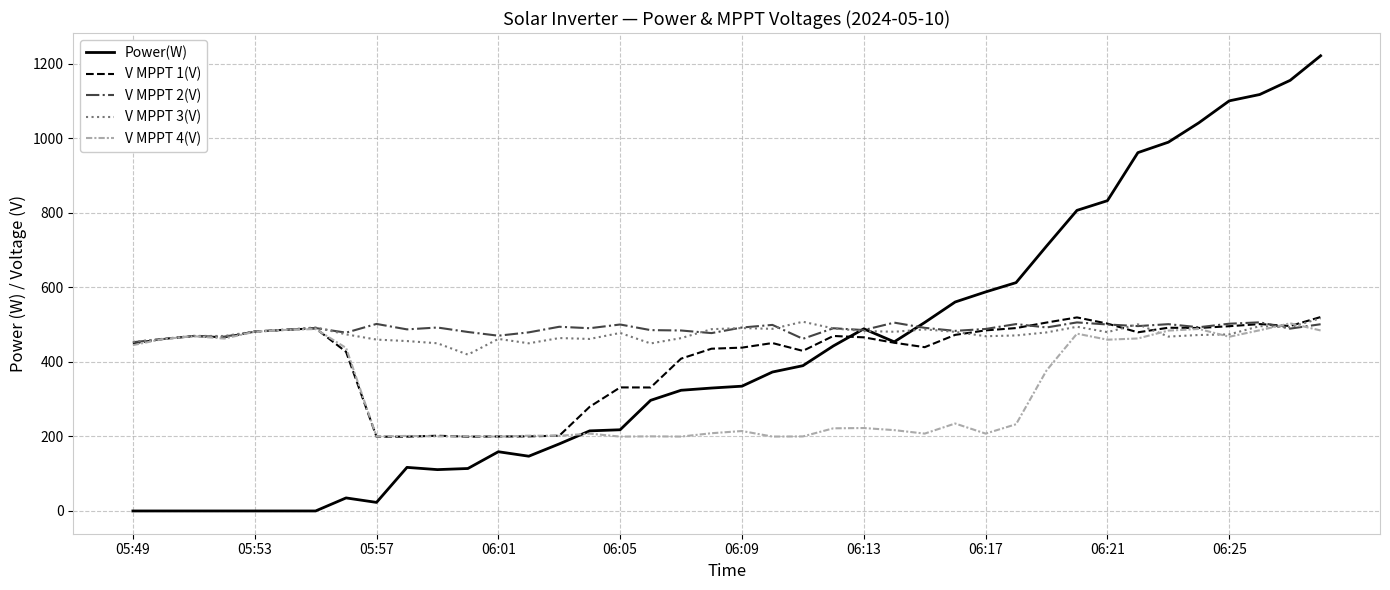

Which series has the largest range (max minus min)?

Power(W)